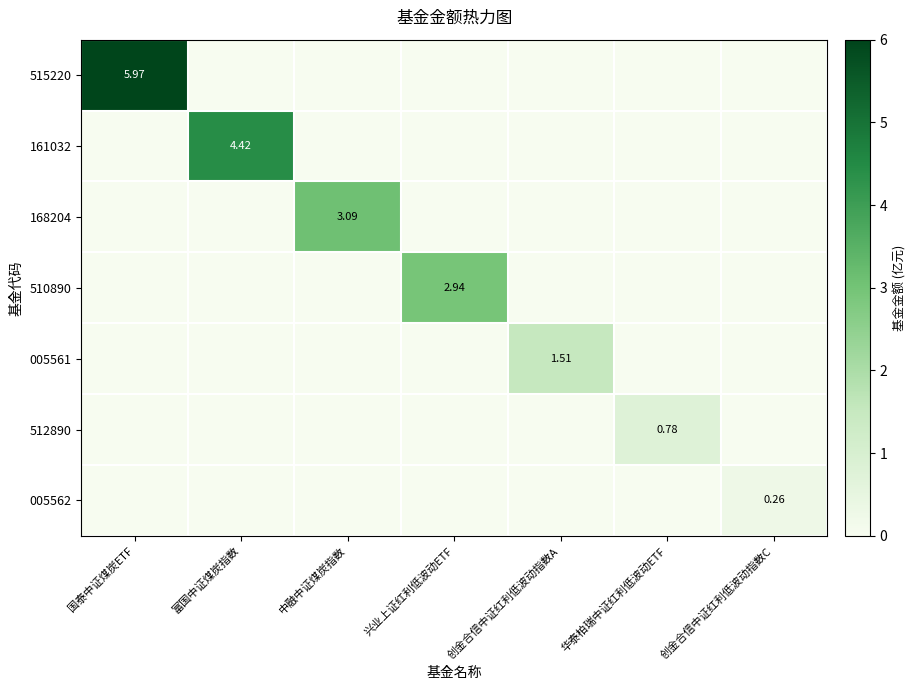

What is the difference between the maximum and minimum values in the 161032 series?

4.4